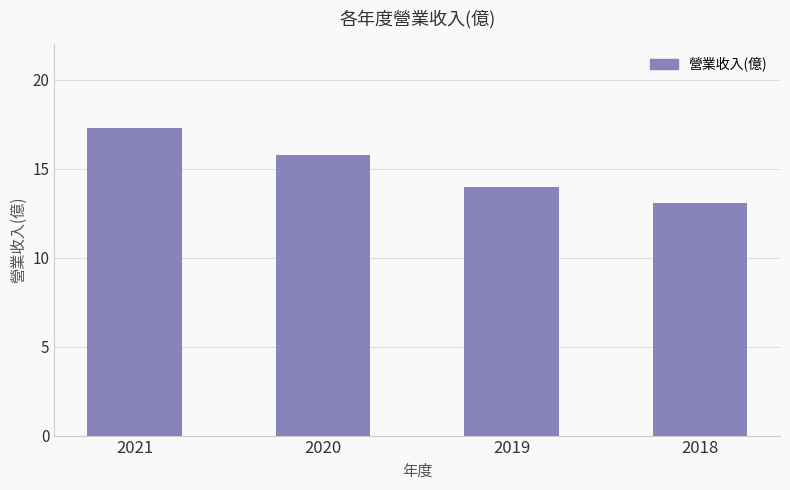

Are the bars grouped side by side (vs. stacked)?

No